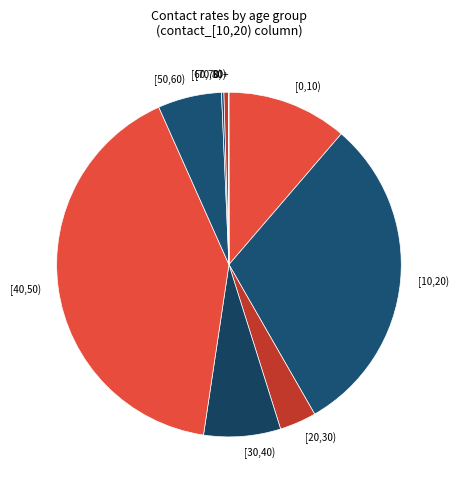

Does any single category account for the majority?

No